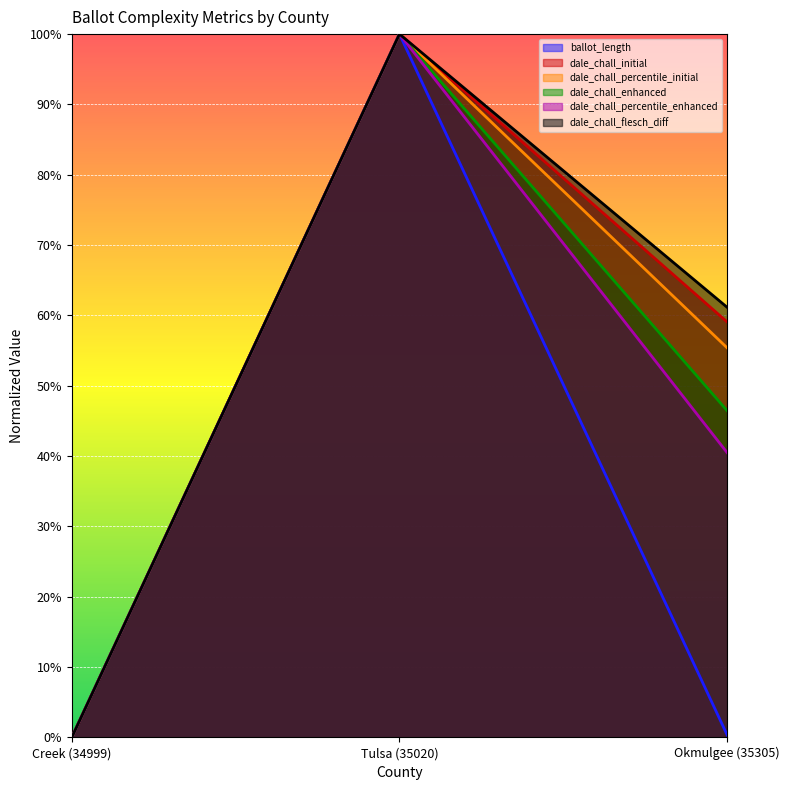

At which label does ballot_length reach its peak?

Tulsa (35020)